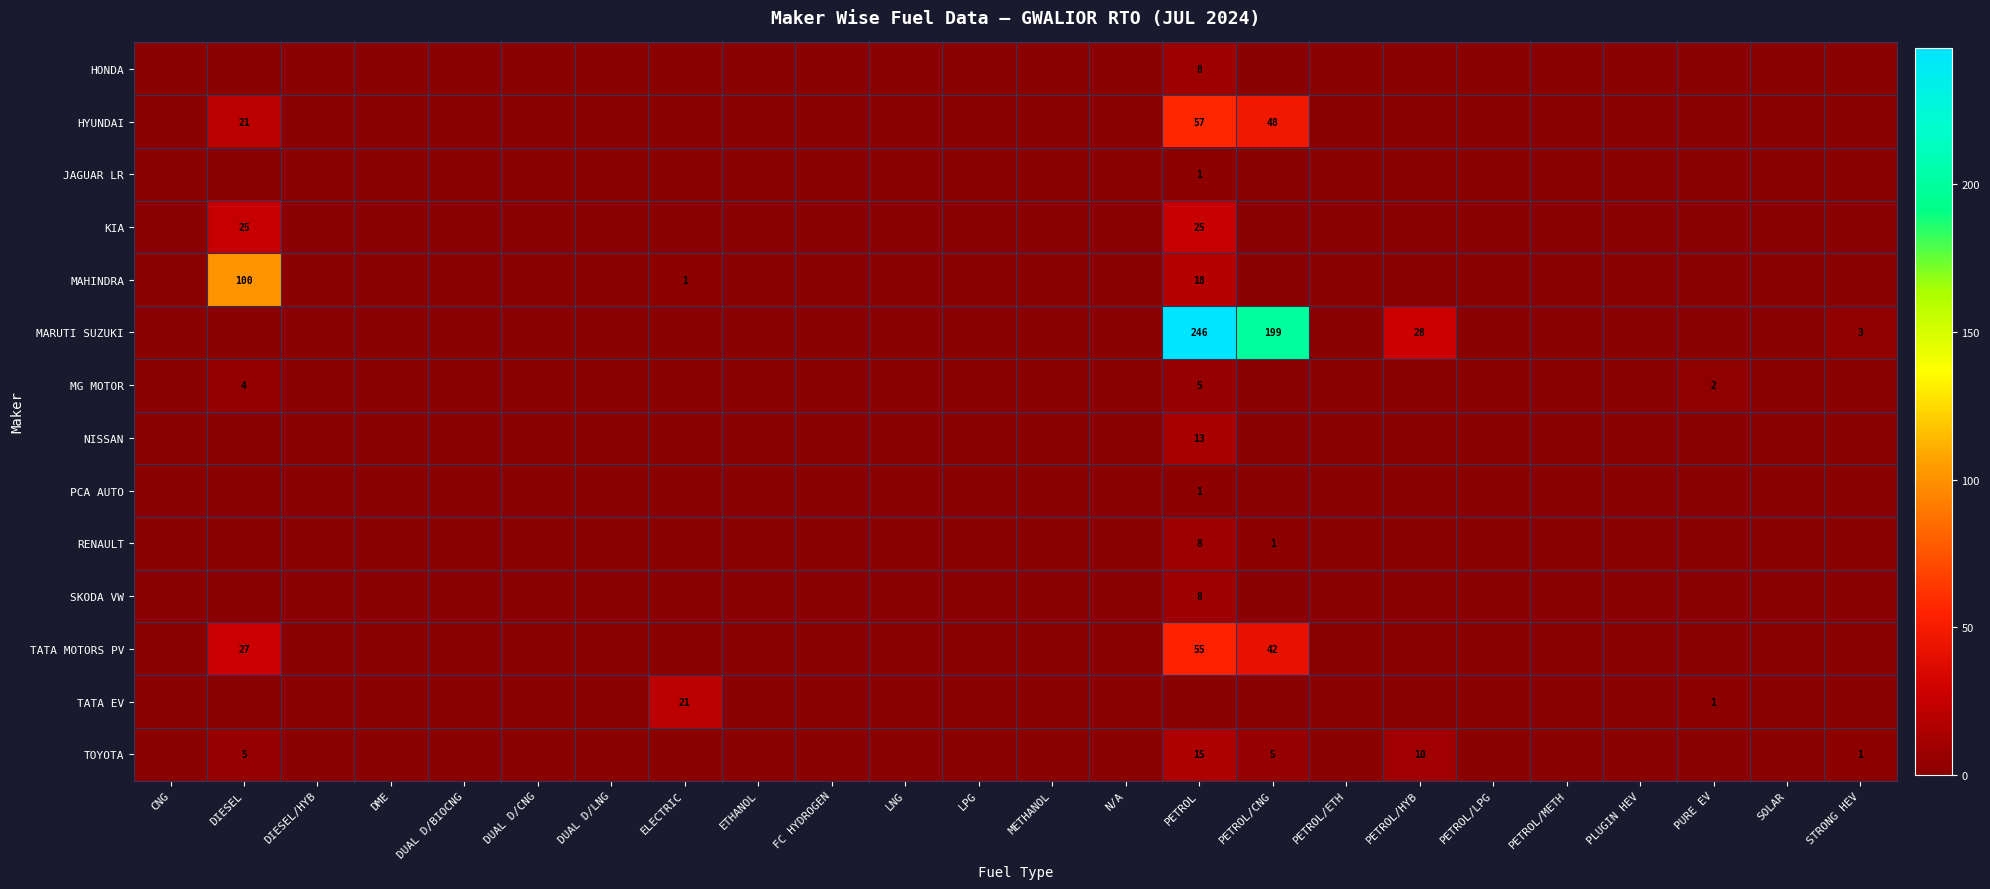

True or false: MARUTI SUZUKI has a value of 1 at STRONG HEV.

False